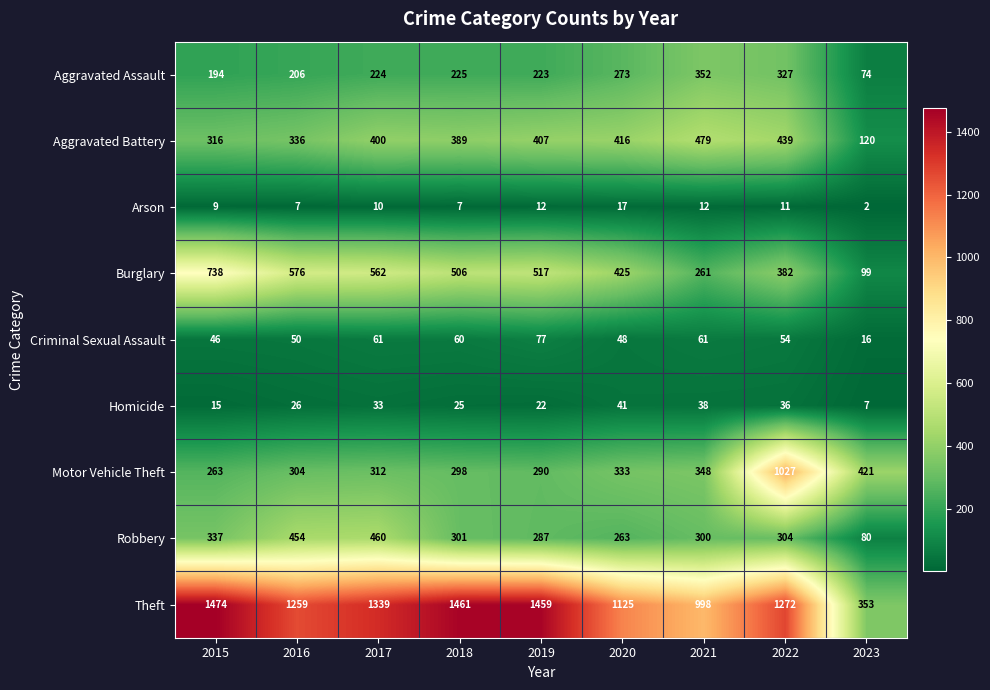

What is the approximate value of Arson at 2021, to the nearest 5?

10